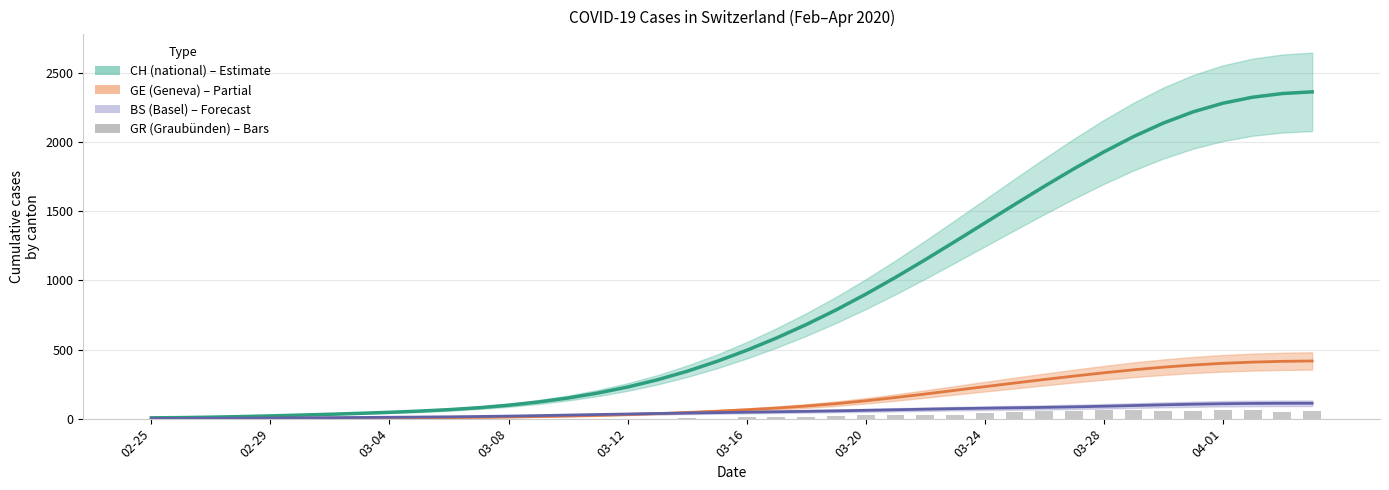

Reading left to right, list all the values displayed in this chart.

CH smooth: 5.9	7.5	10.6	14.8	19.9	25.5	31.7	38.4	45.8	54.4	65.0	78.8	96.9	120.2	149.3	185.0	228.5	280.8	342.5	413.8	494.1	582.9	680.0	785.7	899.8	1021.5	1149.3	1281.0	1414.6	1548.2	1680.0	1807.8	1928.9	2040.1	2137.8	2218.9	2281.3	2324.9	2351.4	2363.6
GE smooth: 1.0	1.2	1.6	2.0	2.5	3.0	3.5	4.2	5.0	6.1	7.5	9.4	11.9	15.0	18.9	23.6	29.5	36.4	44.5	53.8	64.3	76.5	90.9	108.3	129.0	152.6	178.2	204.8	231.3	257.4	283.0	307.8	331.5	353.2	372.2	387.9	400.1	408.9	414.4	417.1
BS smooth: 1.5	1.8	2.5	3.4	4.5	5.7	7.1	8.5	10.0	11.5	13.3	15.6	18.5	22.0	25.9	29.8	33.6	37.1	40.4	43.5	46.6	49.7	52.8	56.3	60.1	64.2	68.4	72.3	75.6	78.5	81.5	85.1	89.6	94.6	99.7	104.3	107.7	109.9	110.9	111.3
GR (Graubünden): 0.0	0.0	0.0	0.0	0.0	0.0	0.0	0.0	0.0	0.0	0.0	0.0	0.0	0.0	0.0	0.0	0.0	0.0	6.0	0.0	9.0	9.0	13.0	18.0	24.0	24.0	27.0	29.0	43.0	45.0	52.0	58.0	63.0	63.0	58.0	58.0	59.0	60.0	51.0	52.0